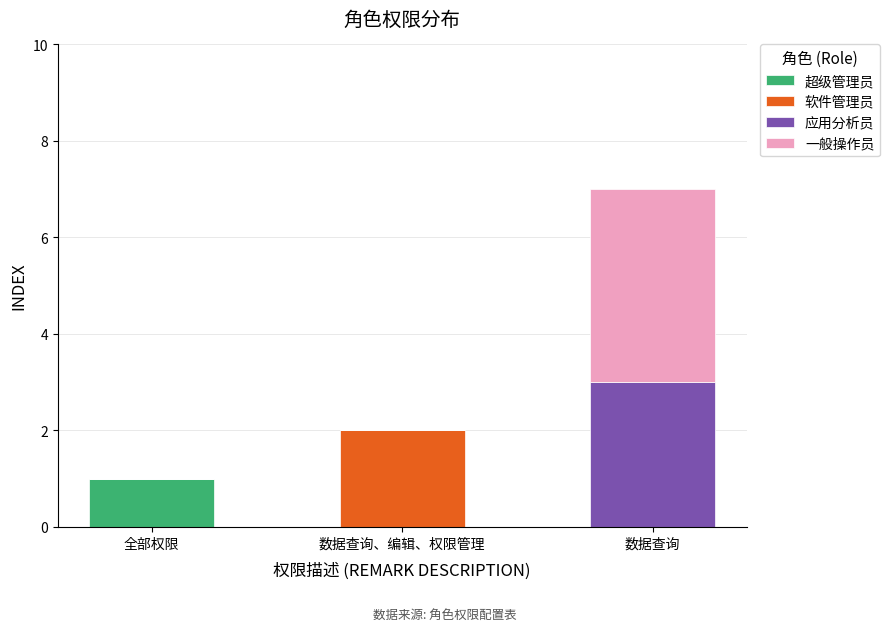

True or false: 超级管理员 has a value of 0 at 数据查询、编辑、权限管理.

True